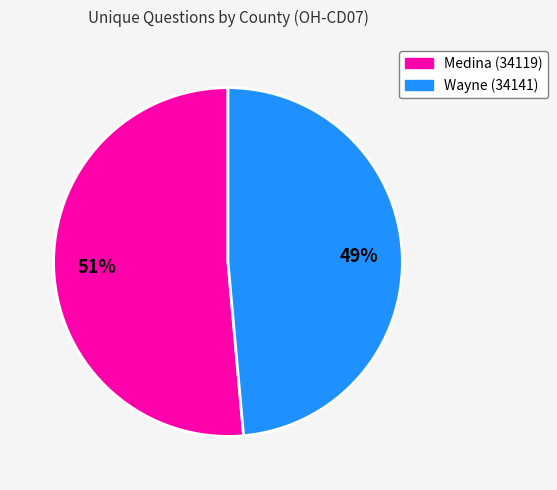

To the nearest percent, what is the combined percentage of Medina (34119) and Wayne (34141)?

100%